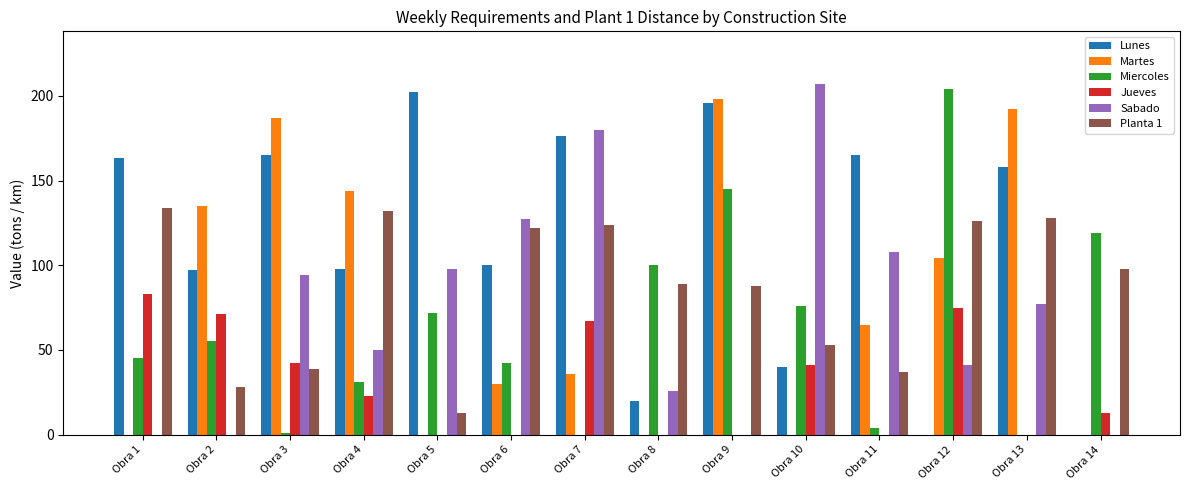

The value of Lunes at Obra 3 is 165. True or false?

True